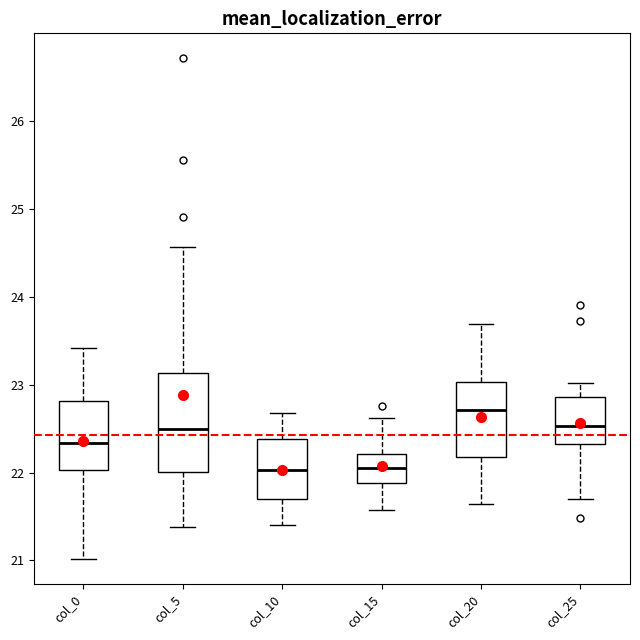

Comparing the boxes themselves (not the whiskers), which one is the tallest?

col_5